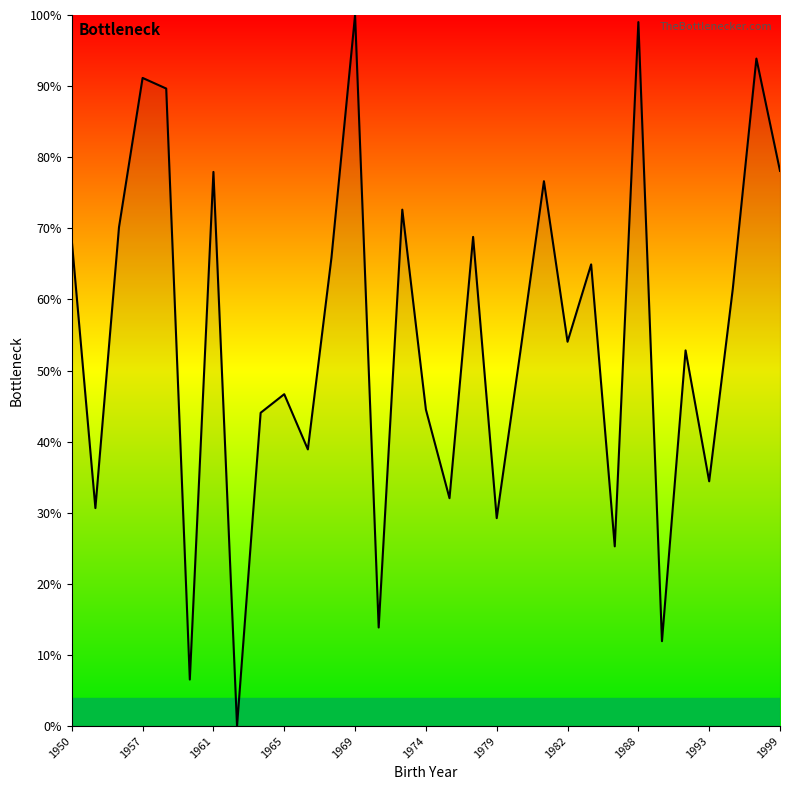

What is the difference between the maximum and minimum values?

100.0